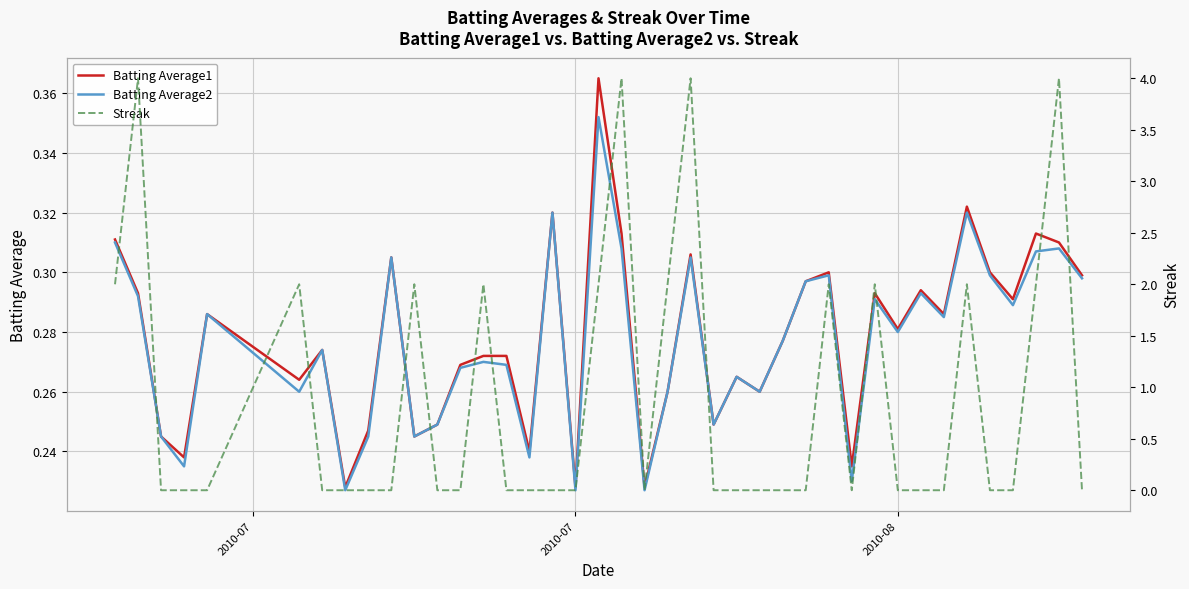

Count the Batting Average1 values in the range 0 to 1.

40